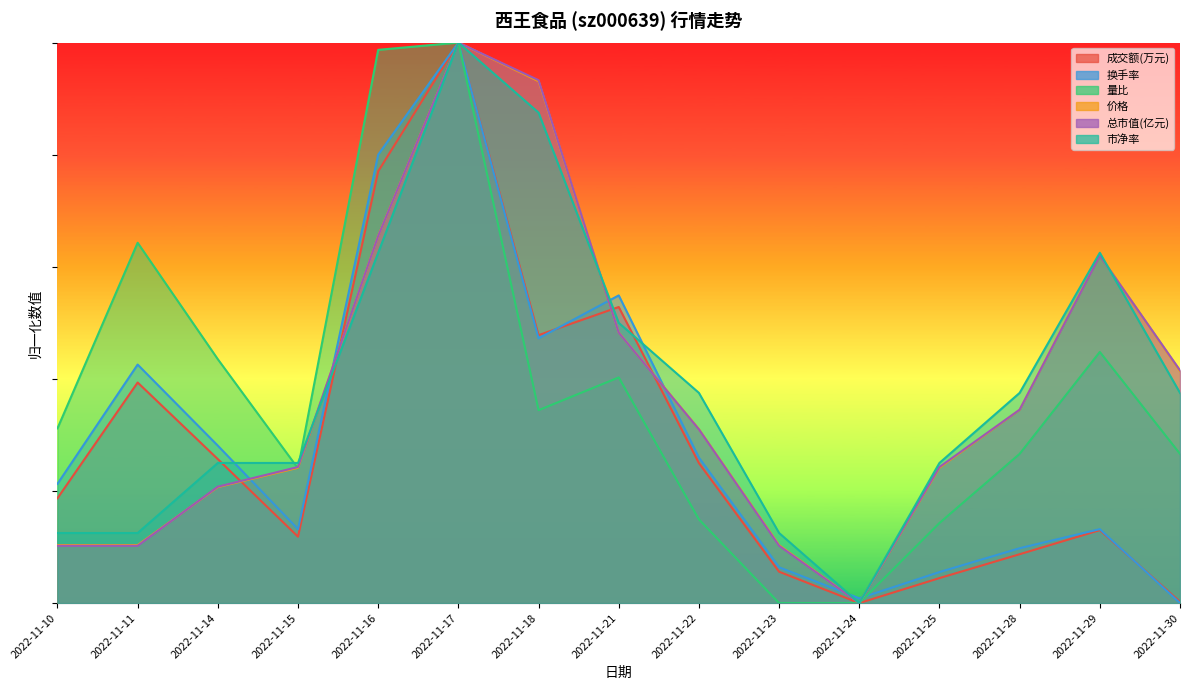

Between 2022-11-21 and 2022-11-28, which is larger?

2022-11-21